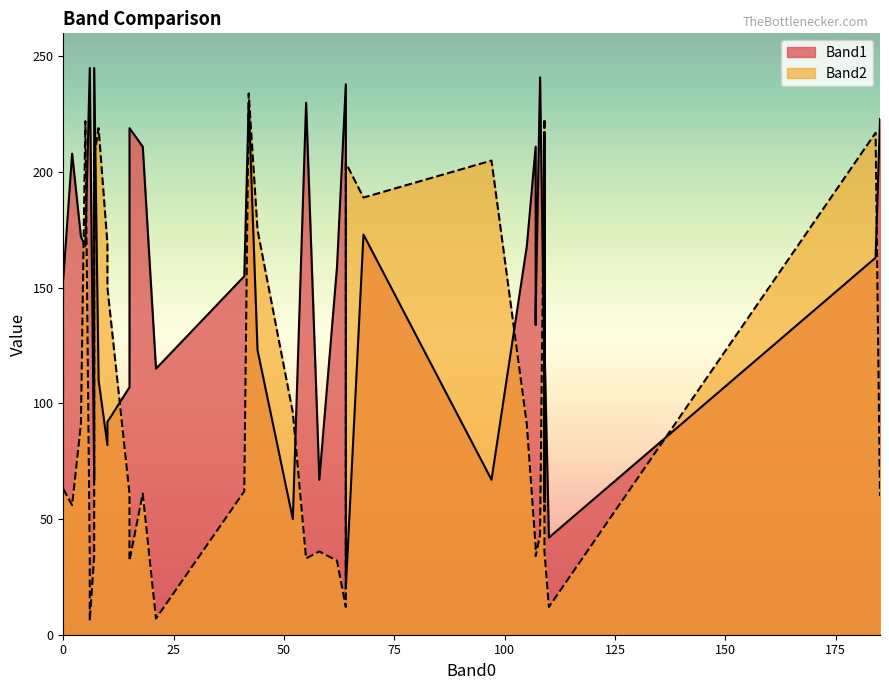

After their last crossing, which series has the higher values: Band1 or Band2?

Band1